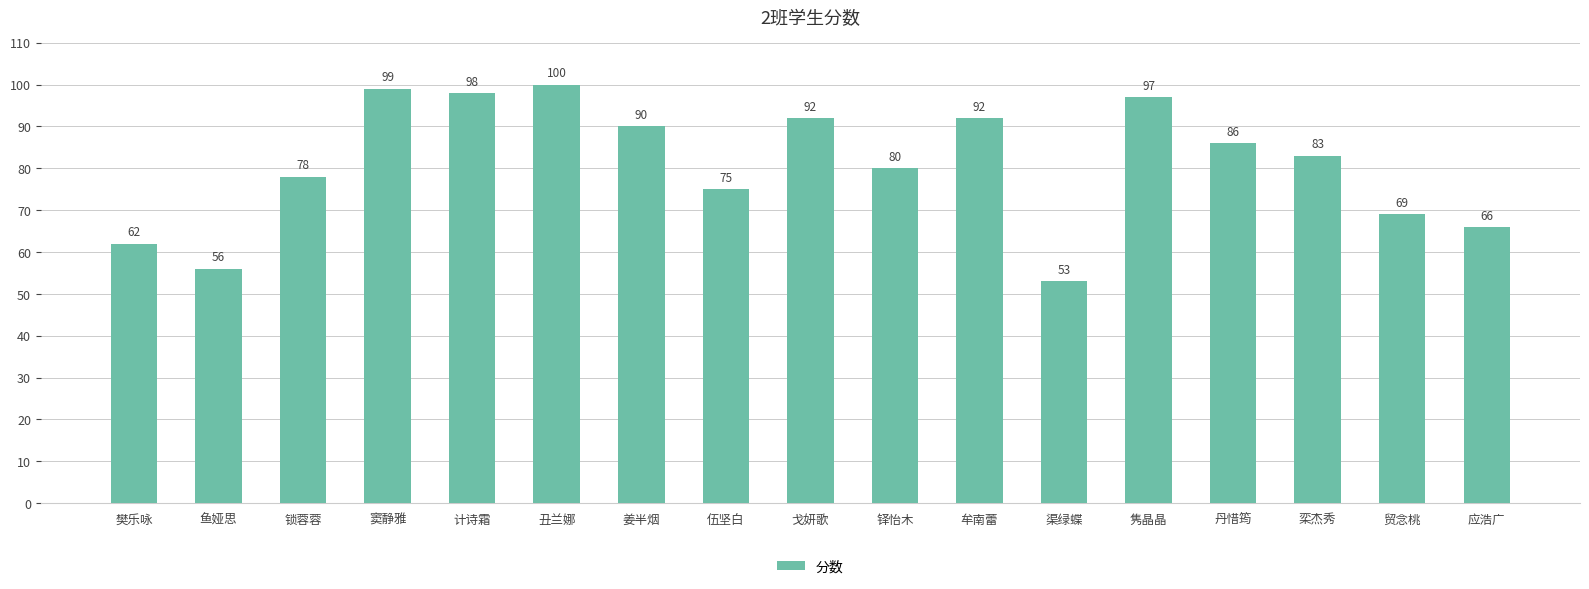

How many data points are less than 83?

8